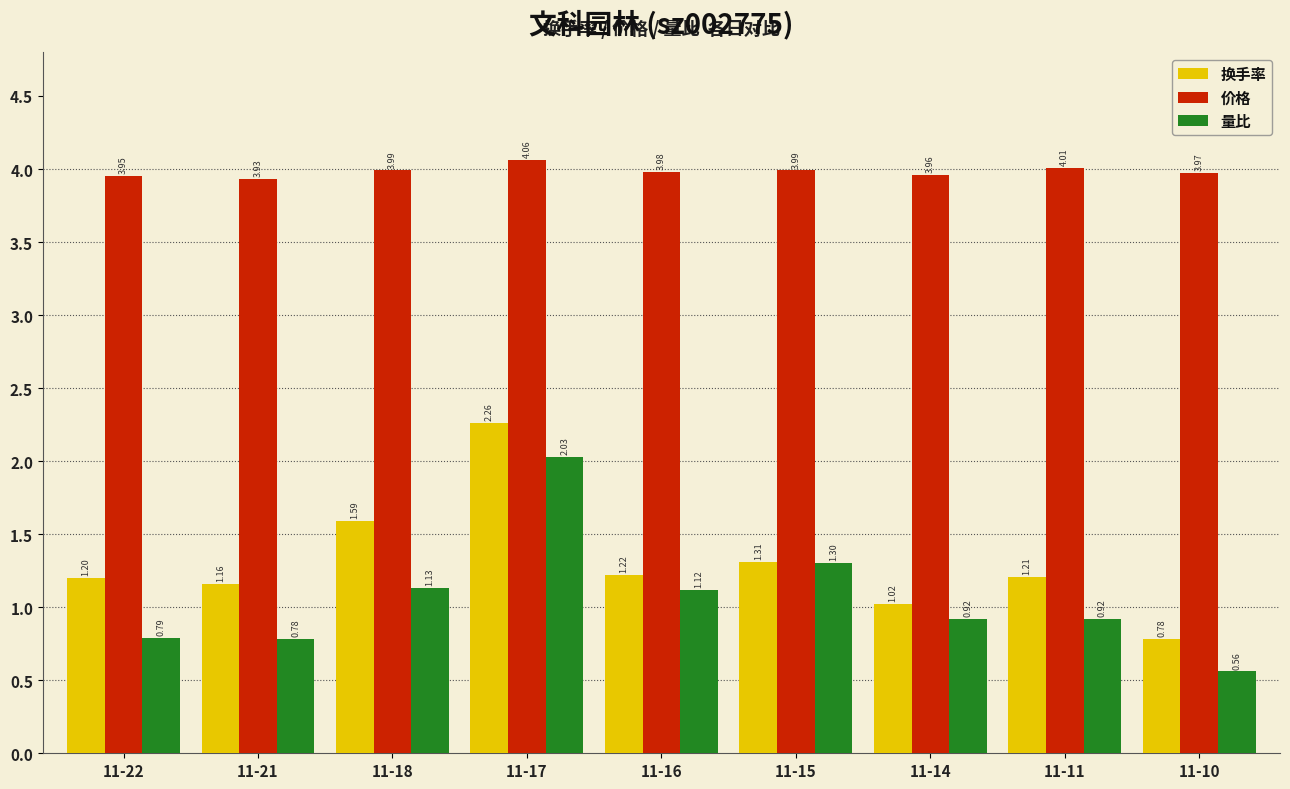

Between 11-22 and 11-18, which series saw the biggest shift?

换手率